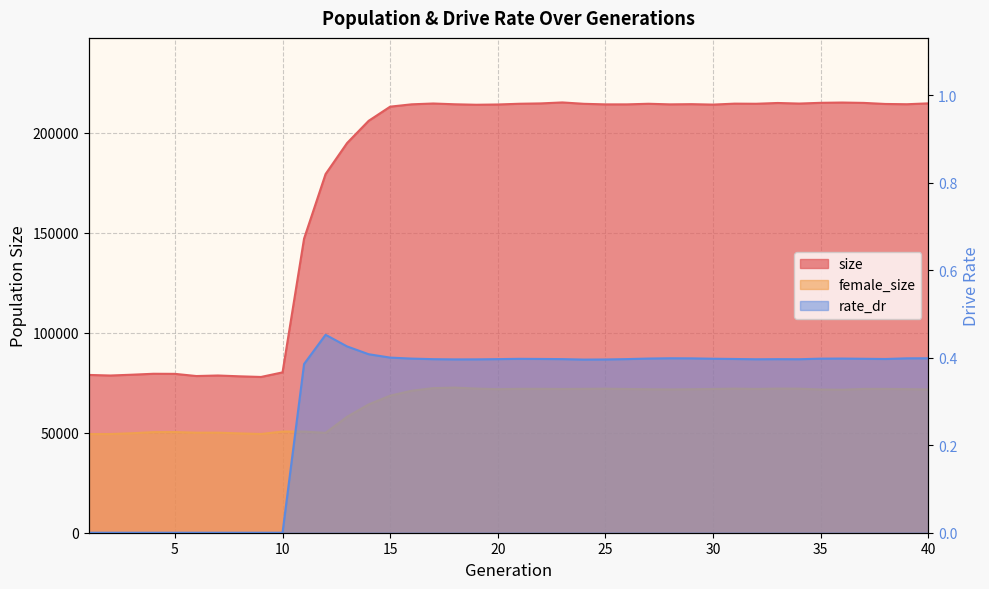

What is the value of the rate_dr point at the 24th from the left?

0.4